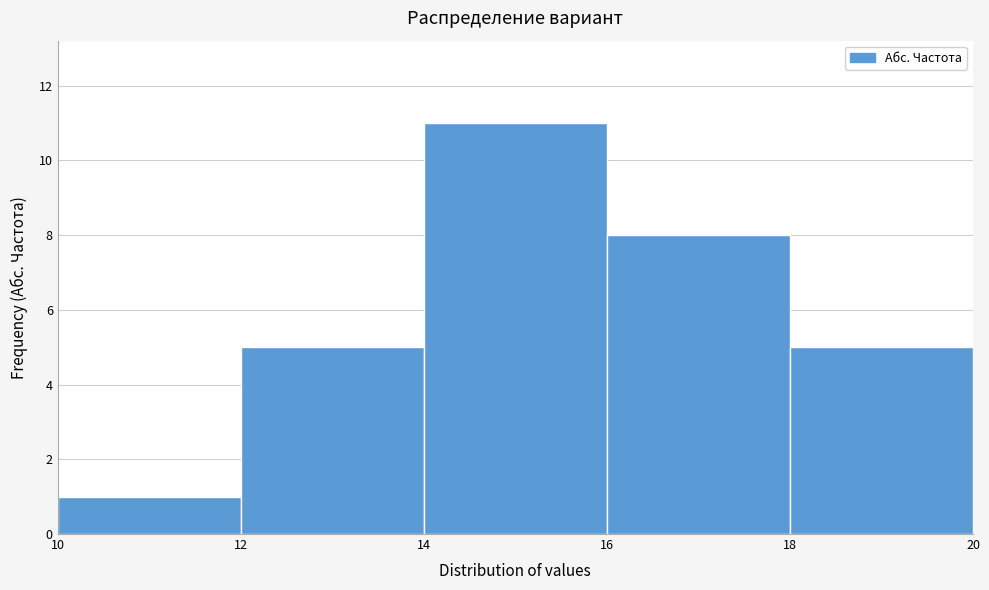

Reading left to right, list every bar in this chart as the range it spans on the x-axis followed by its height. The values are not printed on the chart, so give them approximately, as read against the axis.

10 to 12: 1
12 to 14: 5
14 to 16: 11
16 to 18: 8
18 to 20: 5